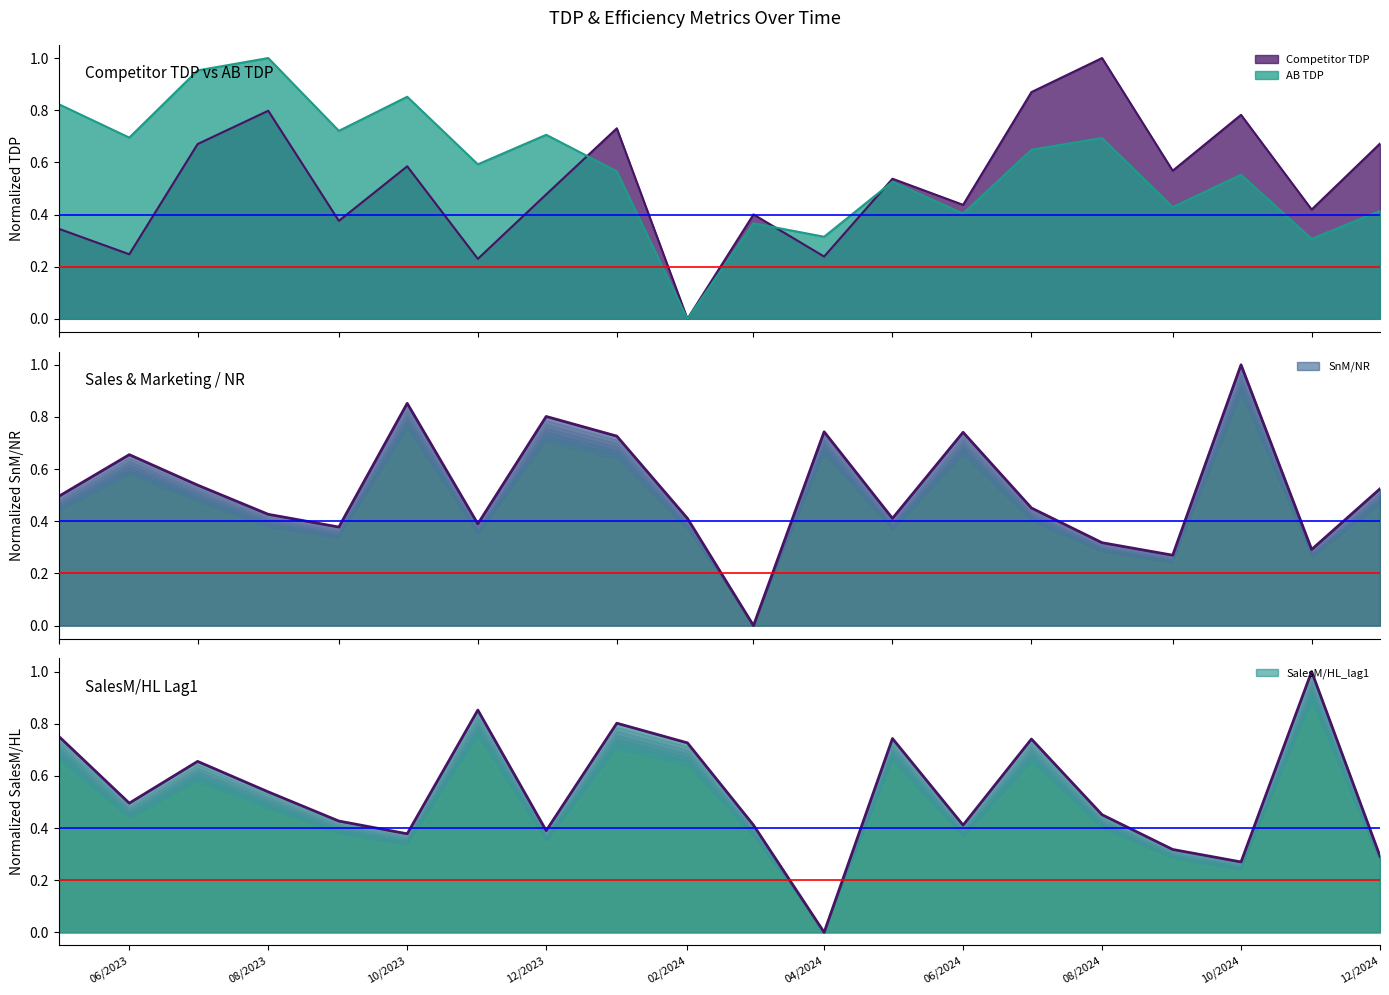

Does the chart display data point markers on the line(s)?

No